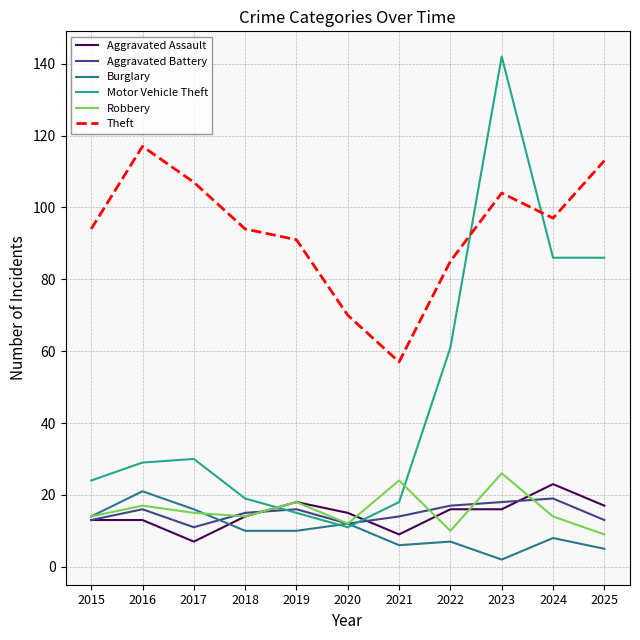

Between 2018 and 2024, which series saw the biggest shift?

Motor Vehicle Theft